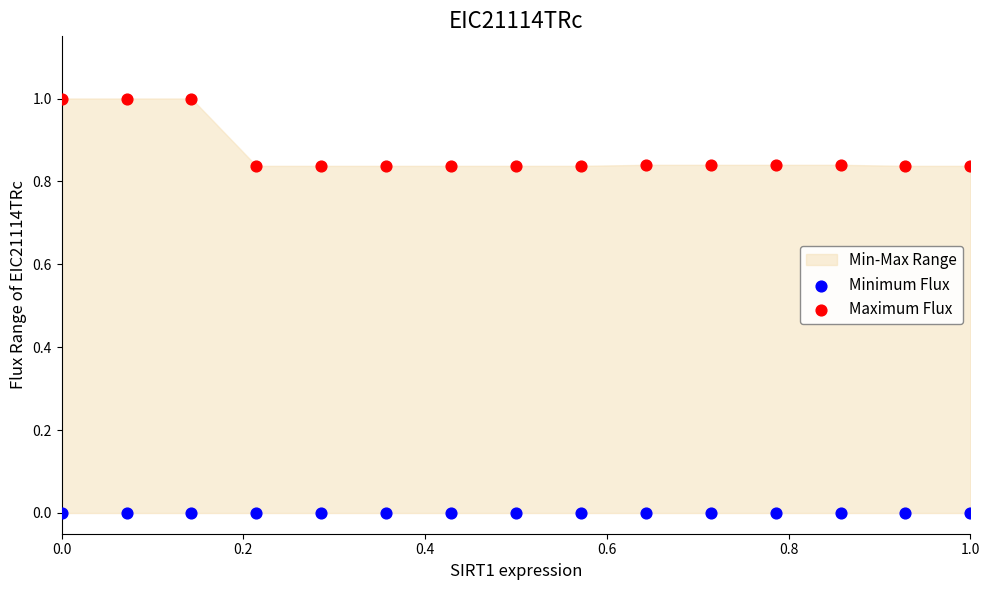

Which series contains the highest Y value?

Maximum Flux